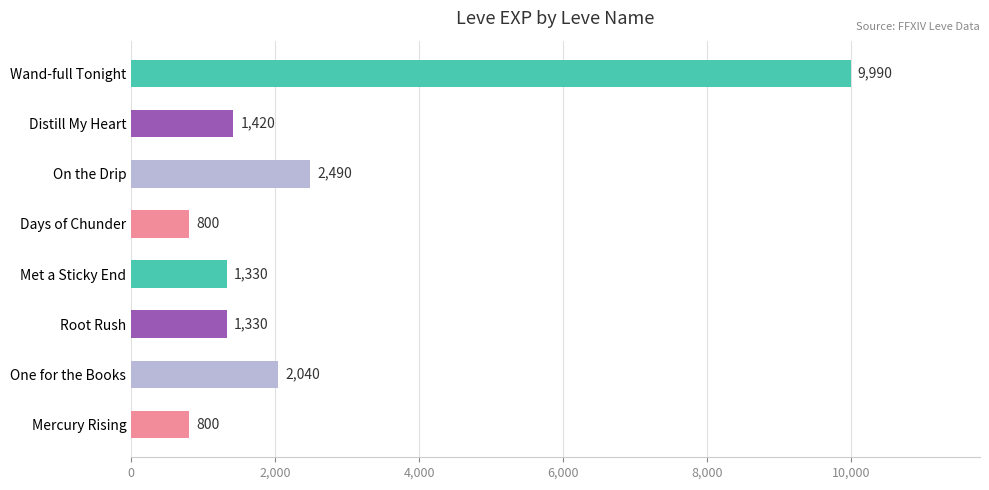

What is the sum of the values at Met a Sticky End and Mercury Rising?

2130